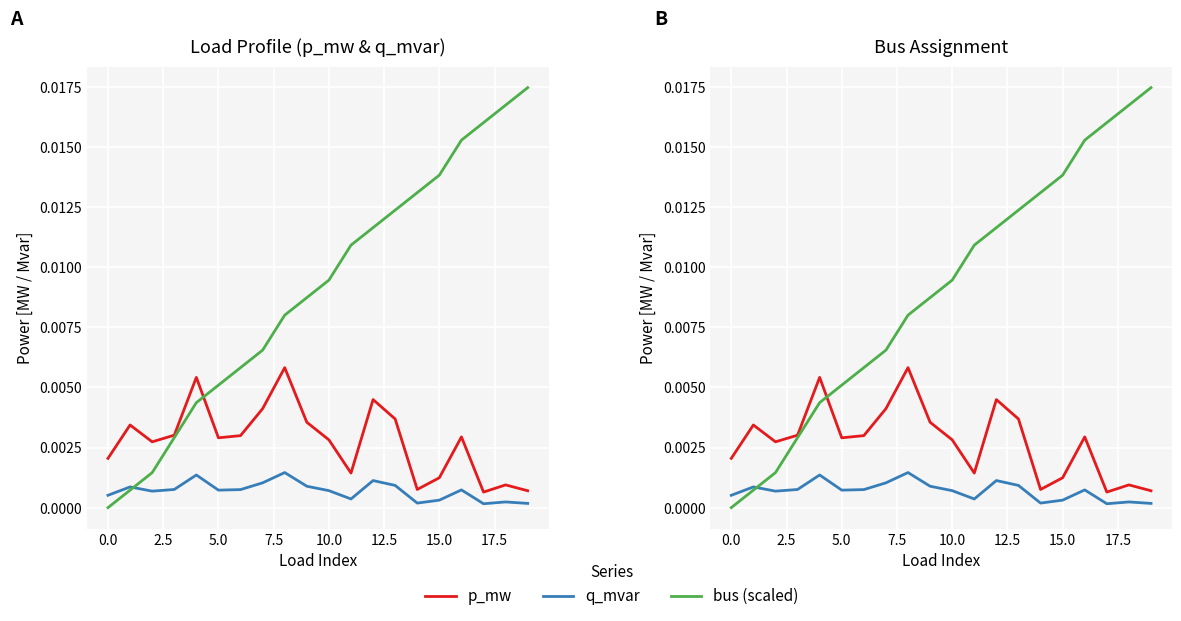

Which has a higher value, 17 or 18?

18